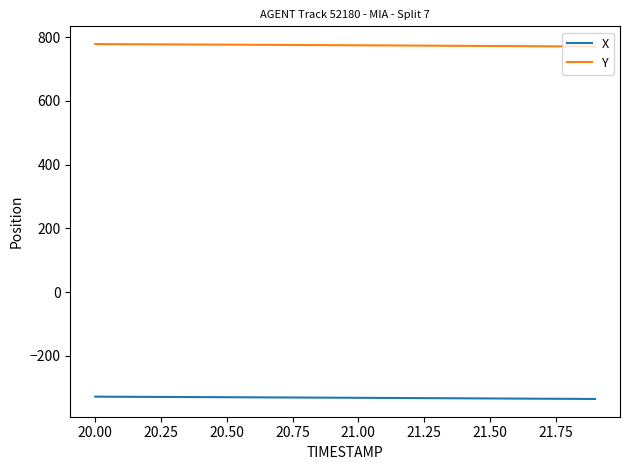

Which series has the largest total across all categories?

Y